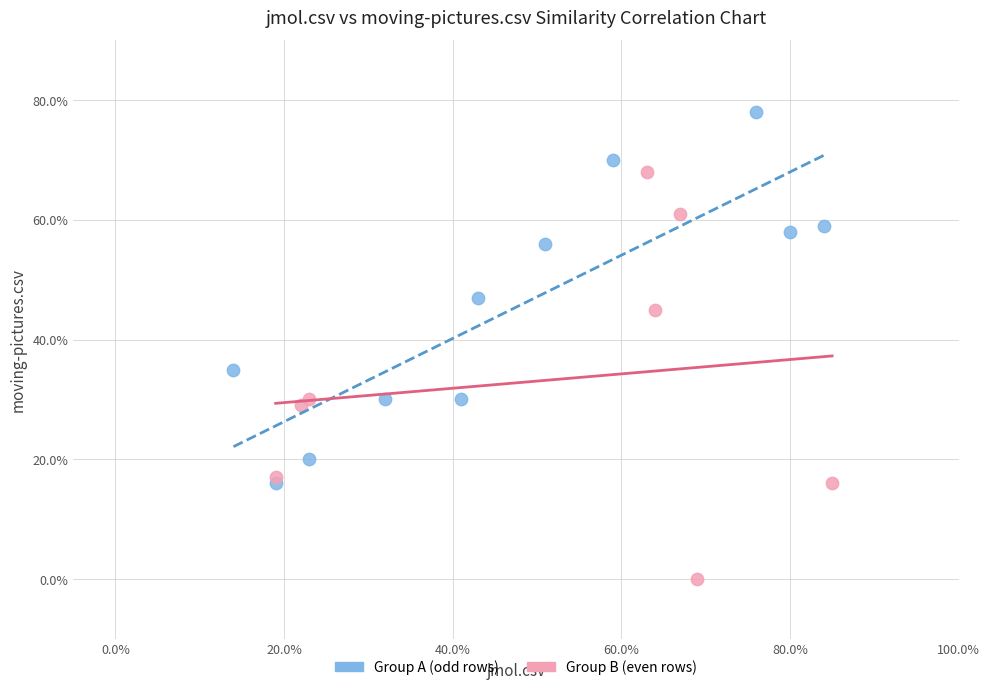

What are all the series names shown in the legend?

Group A (odd rows), Group B (even rows)